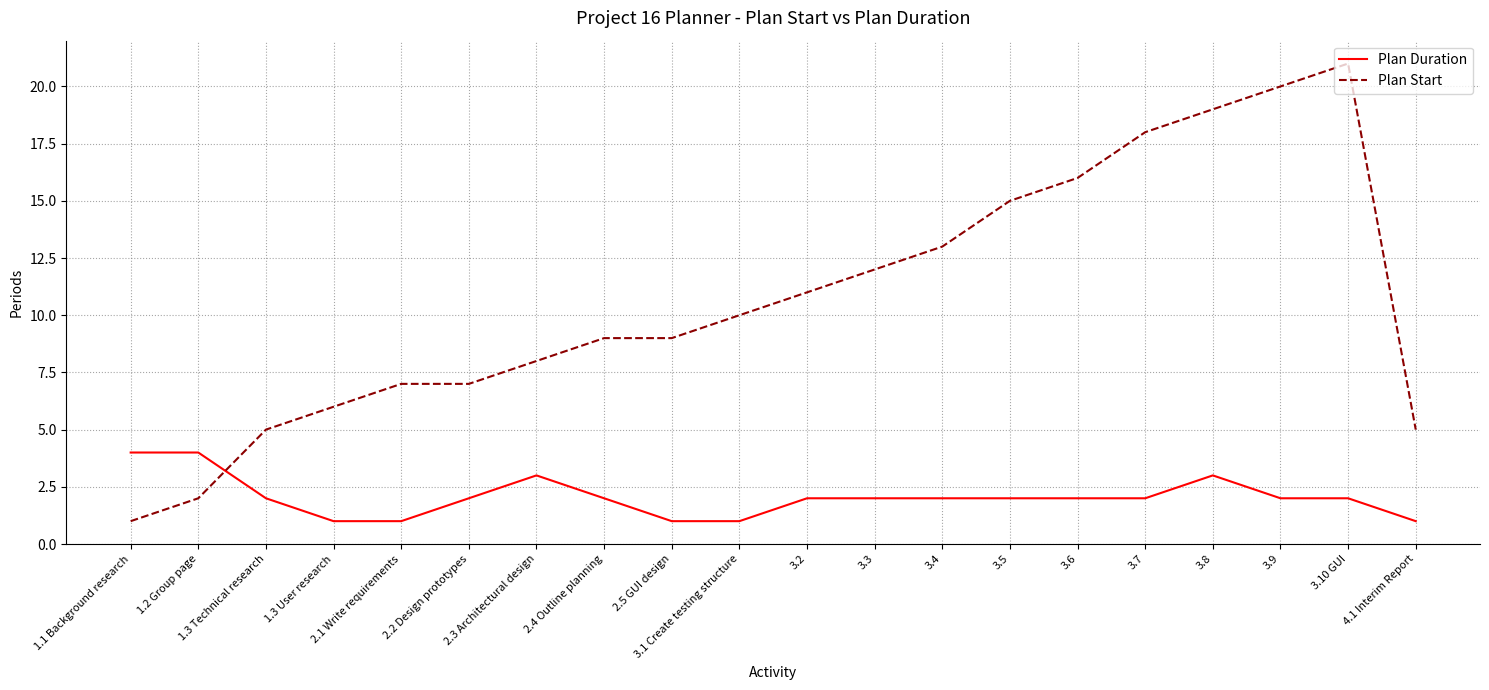

Between which two adjacent categories do Plan Start and Plan Duration first intersect?

1.2 Group page and 1.3 Technical research